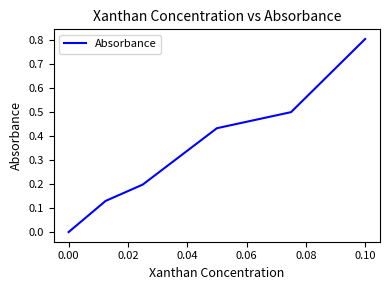

Does the chart display data point markers on the line(s)?

No